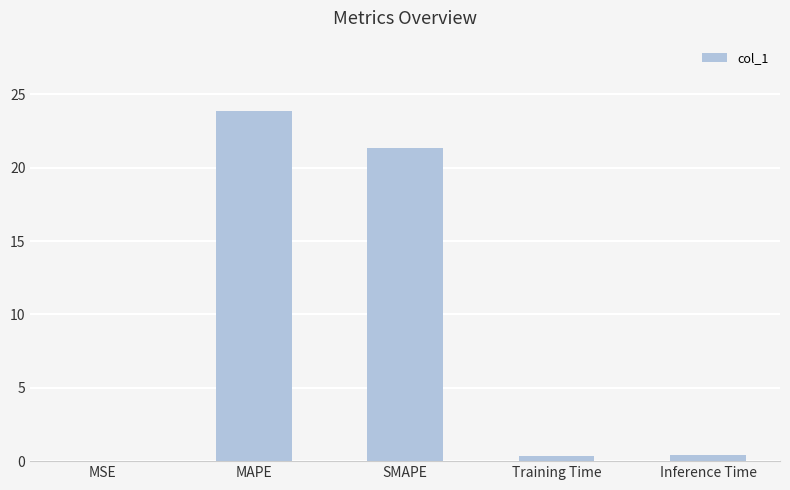

What is the approximate value at SMAPE?

21.3